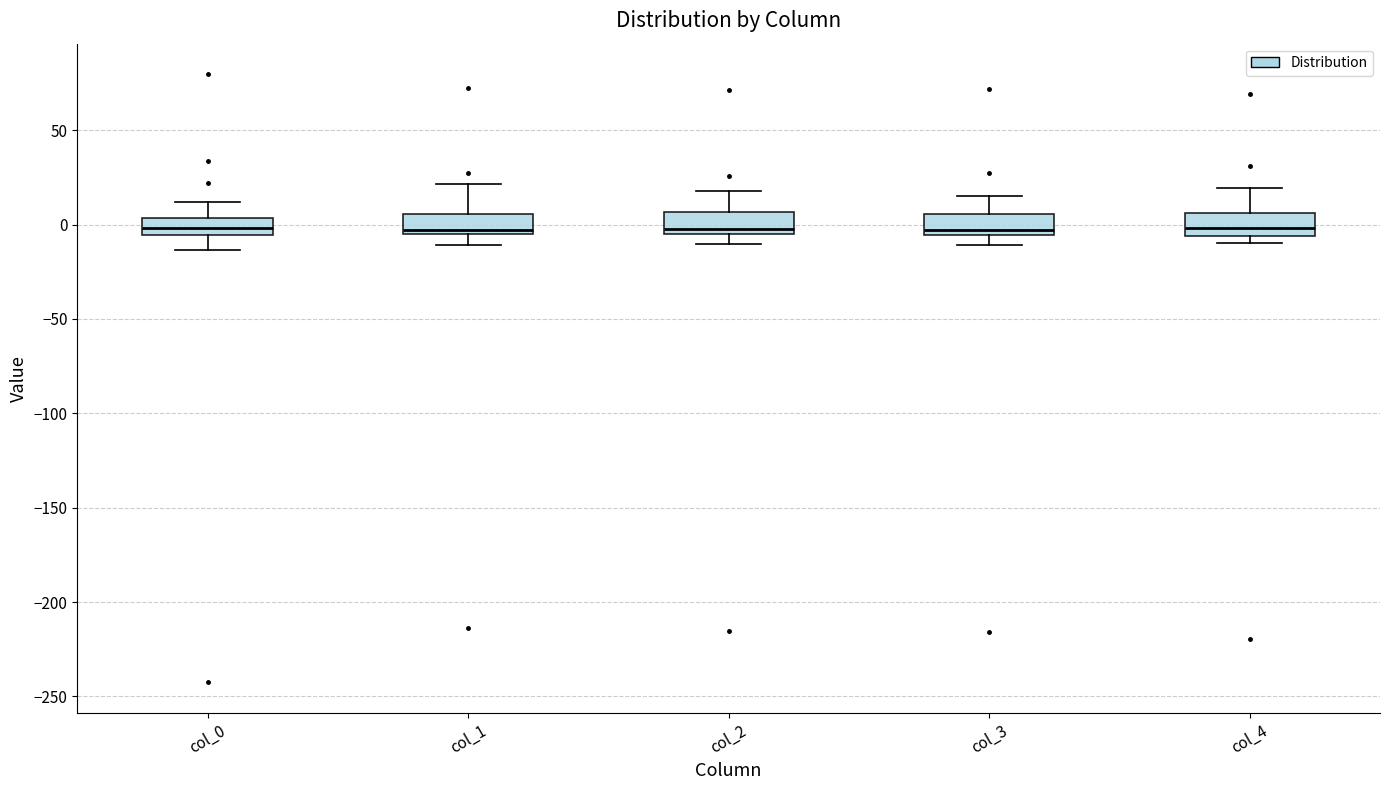

Where is the upper edge of the box for col_1 on the y-axis? The values are not printed on the chart, so give them approximately, as read against the axis.

5